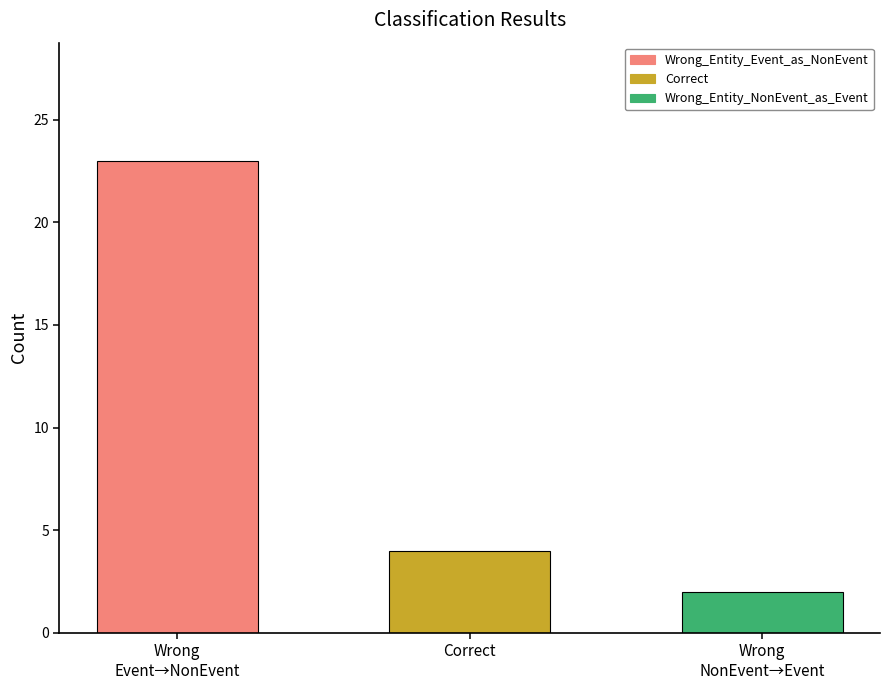

What is the change in value from Wrong_Entity_Event_as_NonEvent to Wrong_Entity_NonEvent_as_Event?

-21